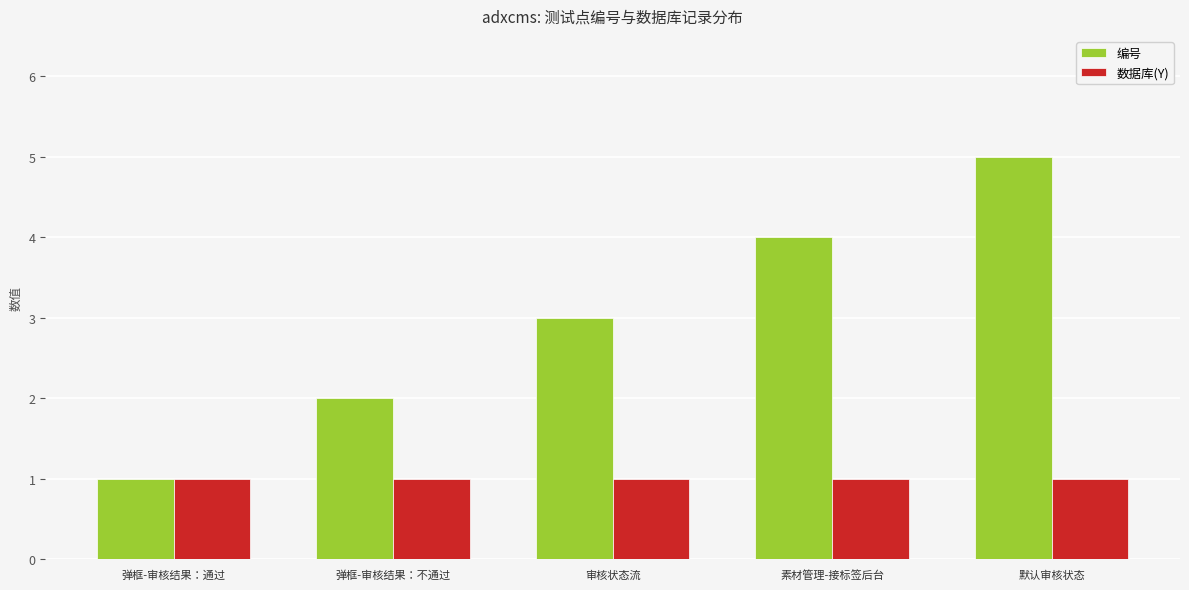

Which label corresponds to the largest value in the chart?

默认审核状态